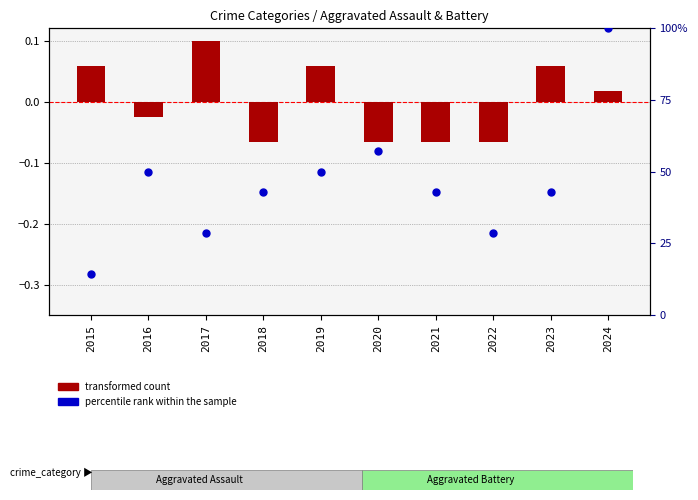

What are all the series names shown in the legend?

transformed count, percentile rank within the sample